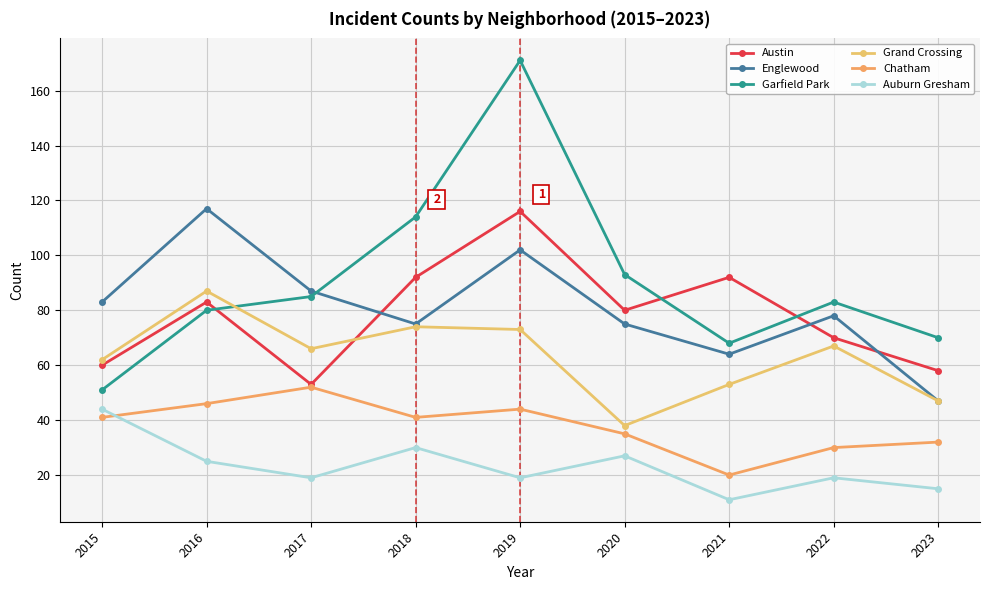

At which label is Auburn Gresham closest to 27?

2020